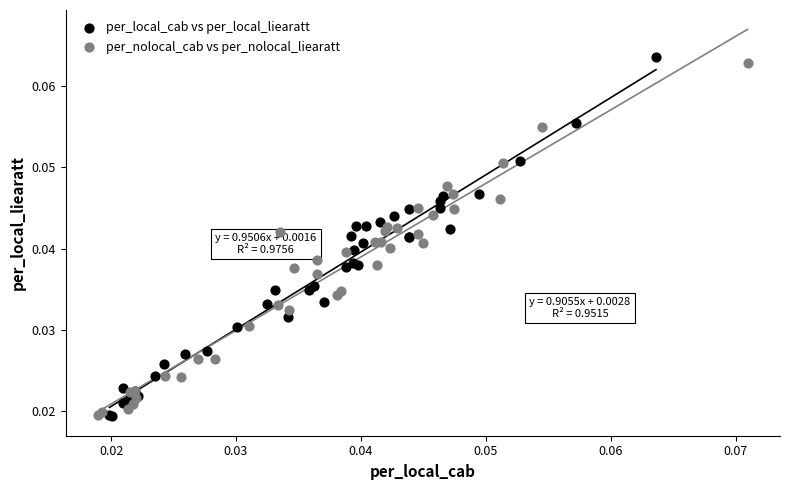

Which series has the largest Y range (max minus min)?

per_local_cab vs per_local_liearatt